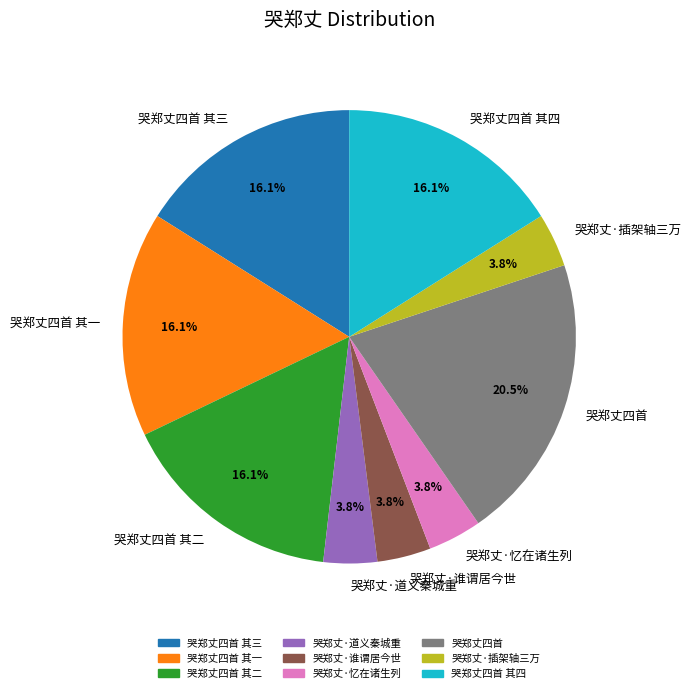

Combined, do 哭郑丈四首 其一 and 哭郑丈四首 其二 account for over 50%?

No